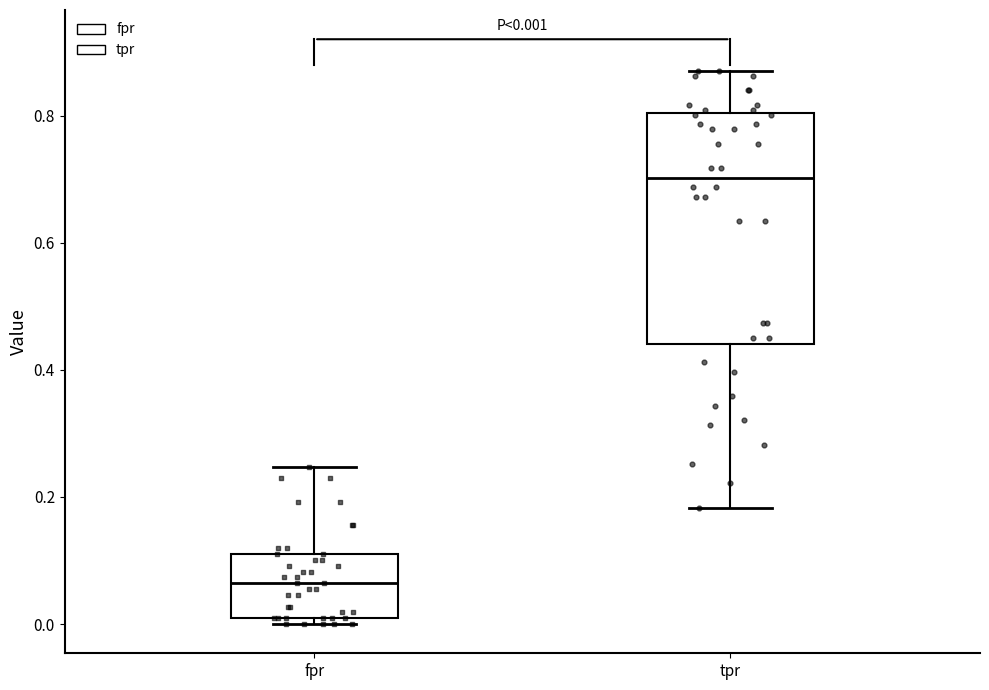

Which box's median line is the lowest?

fpr